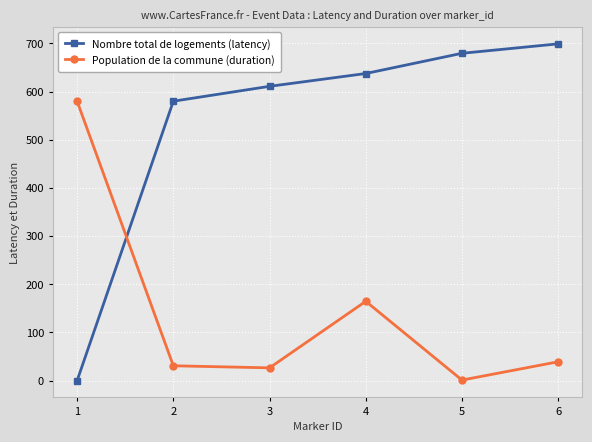

Where does the Population de la commune (duration) series first go above 39?

1